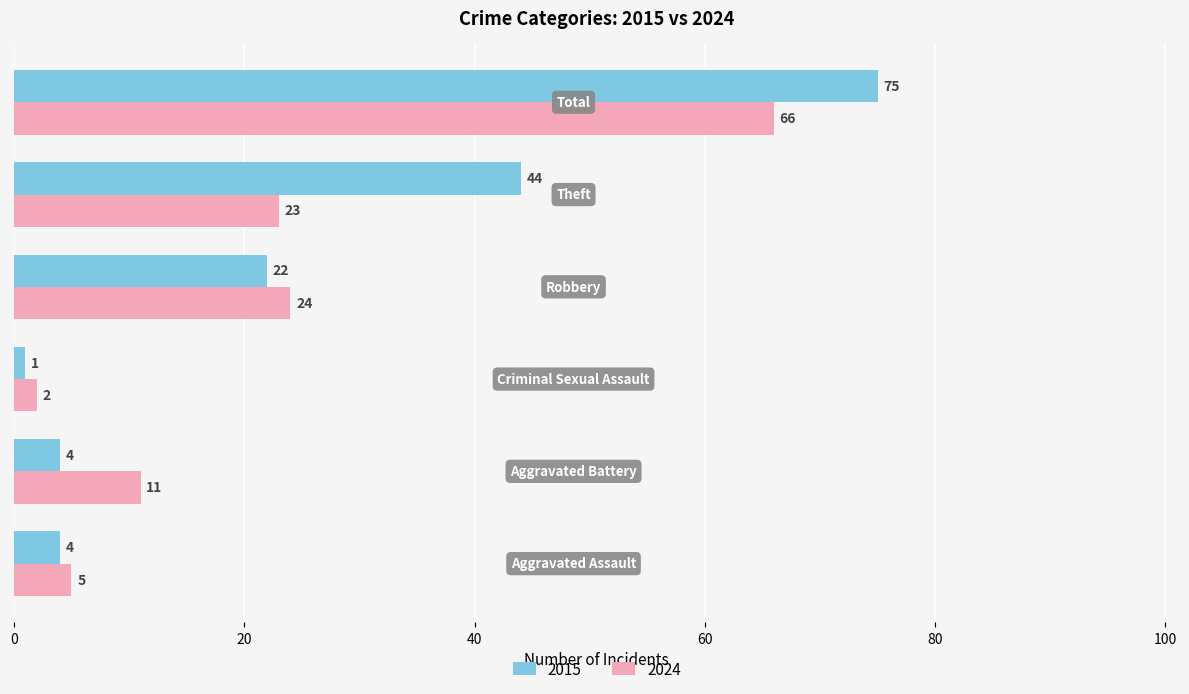

How many values in the 2015 series are below 22?

3